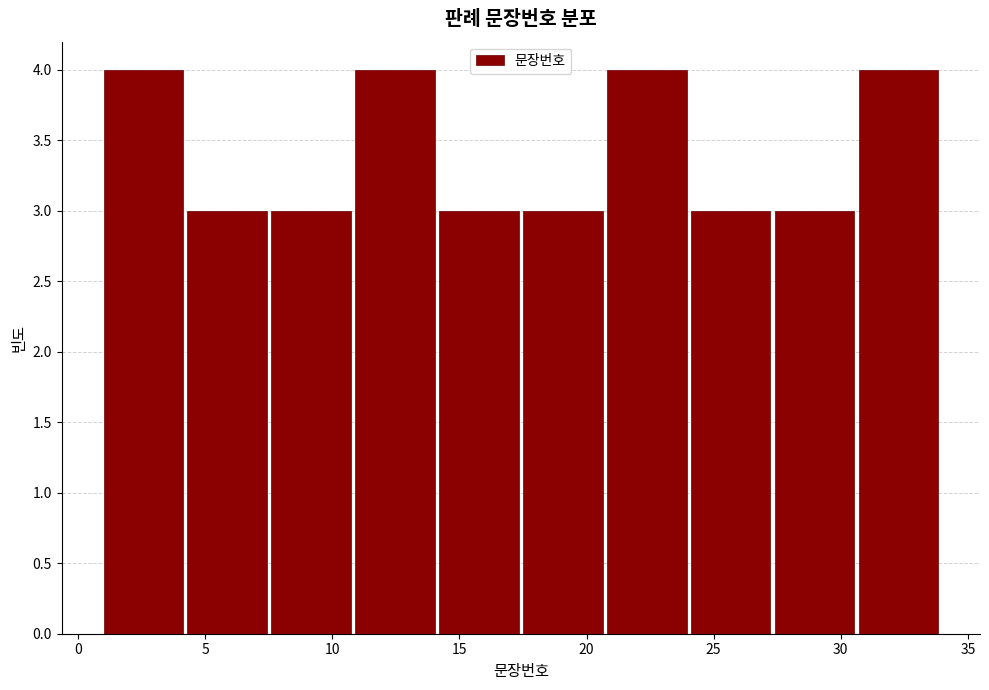

Reading left to right, list every bar in this chart as the range it spans on the x-axis followed by its height. Neither the bar edges nor the heights are printed on the chart, so give them approximately, as read against the axes.

1.0 to 4.3: 4
4.3 to 7.6: 3
7.6 to 10.9: 3
10.9 to 14.2: 4
14.2 to 17.5: 3
17.5 to 20.8: 3
20.8 to 24.1: 4
24.1 to 27.4: 3
27.4 to 30.7: 3
30.7 to 34.0: 4